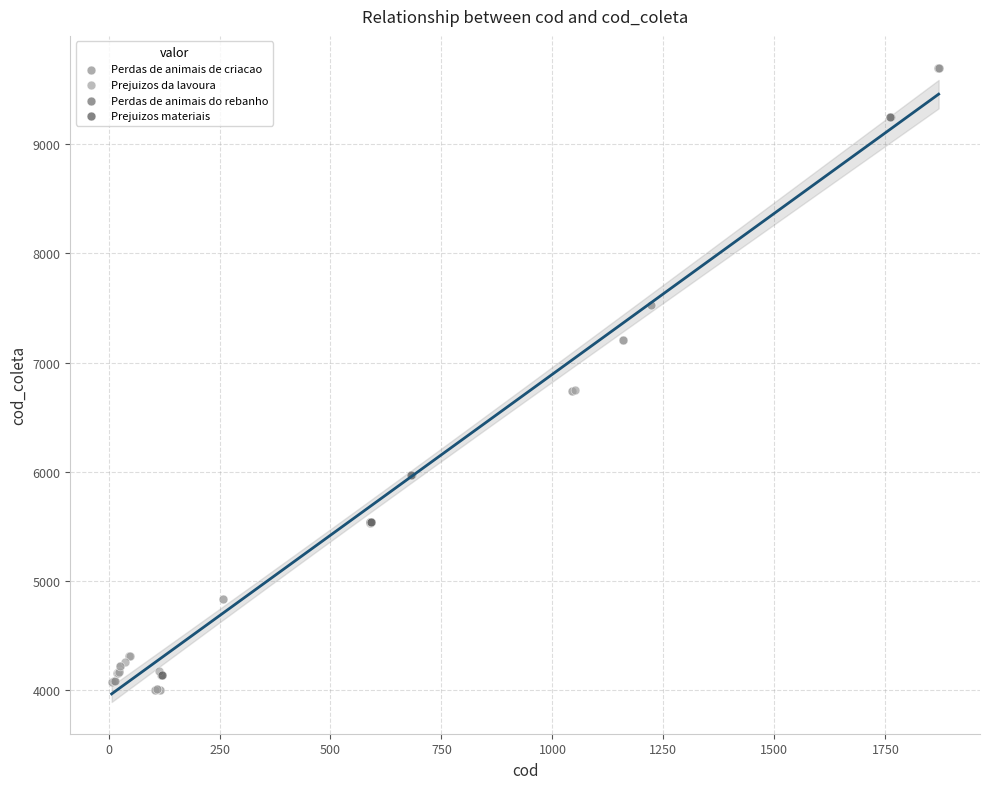

What are all the series names shown in the legend?

Perdas de animais de criacao, Prejuizos da lavoura, Perdas de animais do rebanho, Prejuizos materiais